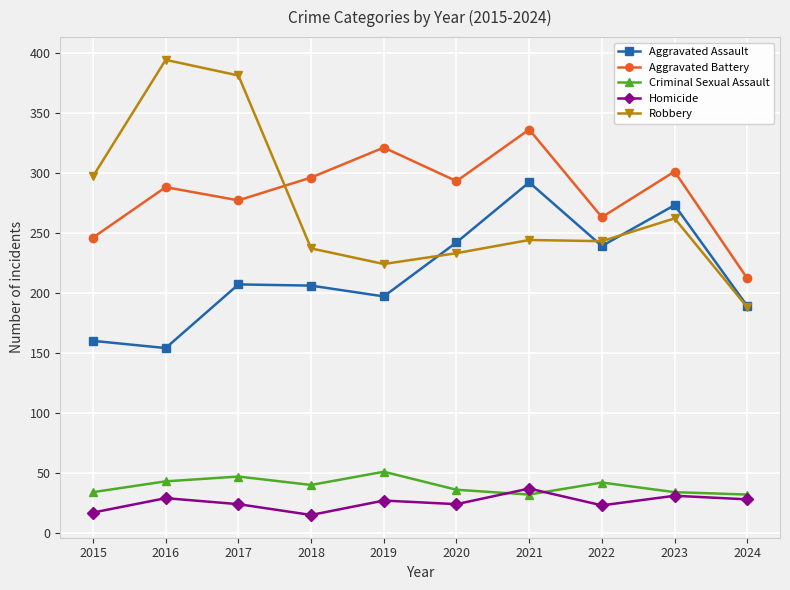

At which label does Robbery first exceed 244?

2015